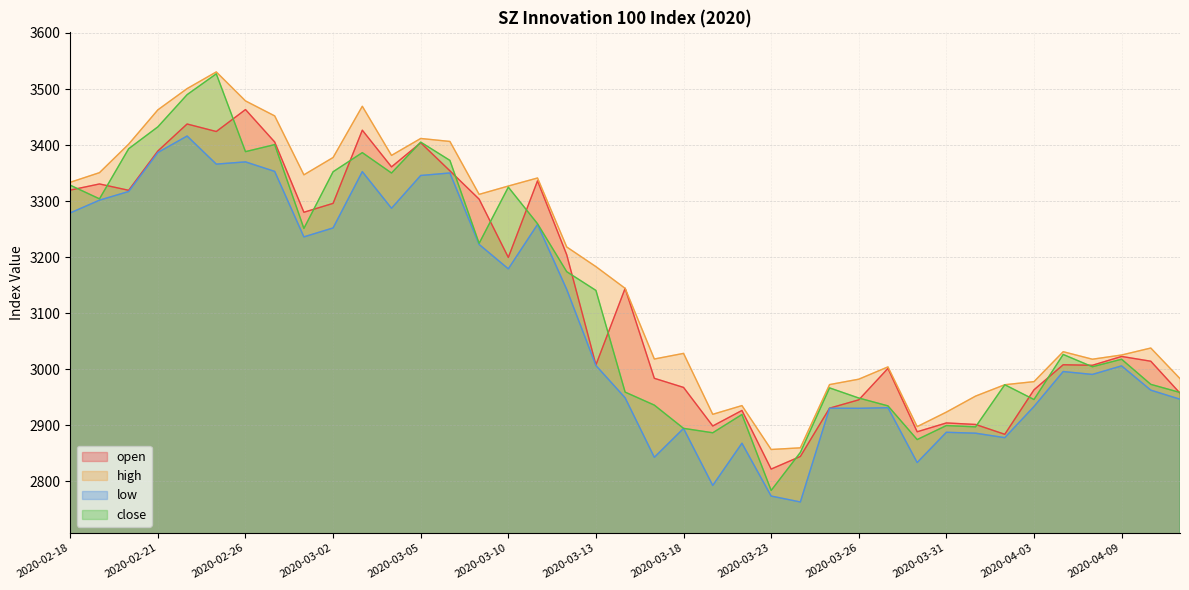

What is the value of the close point at the 29th from the left?

2934.3